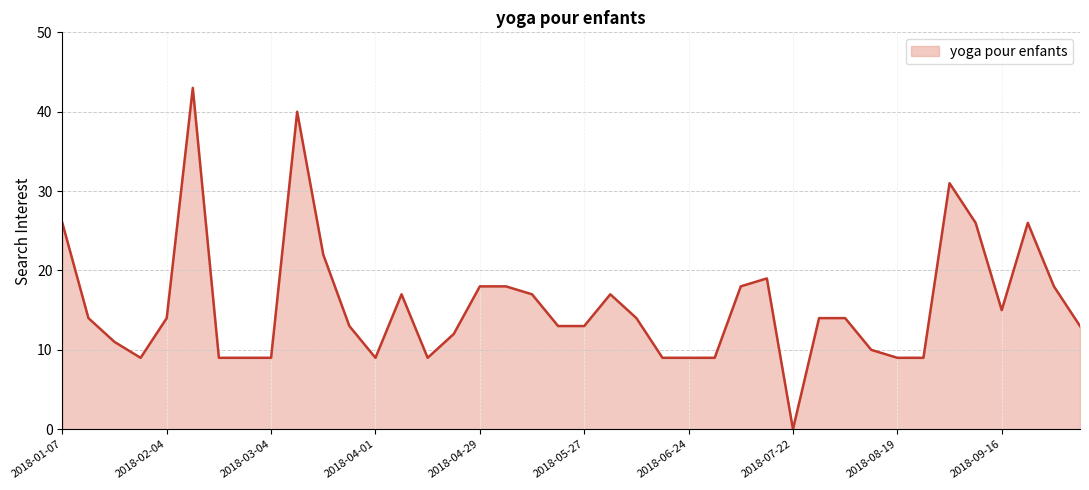

What is the greatest value displayed?

43